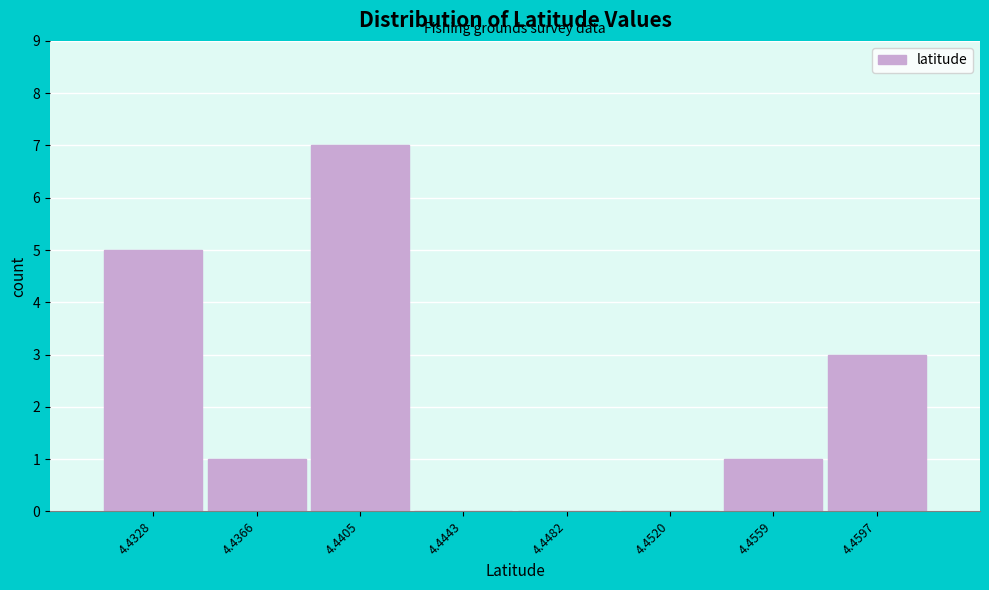

Reading left to right, transcribe all the data shown in this chart.

4.4328=5	4.4366=1	4.4405=7	4.4443=0	4.4482=0	4.4520=0	4.4559=1	4.4597=3